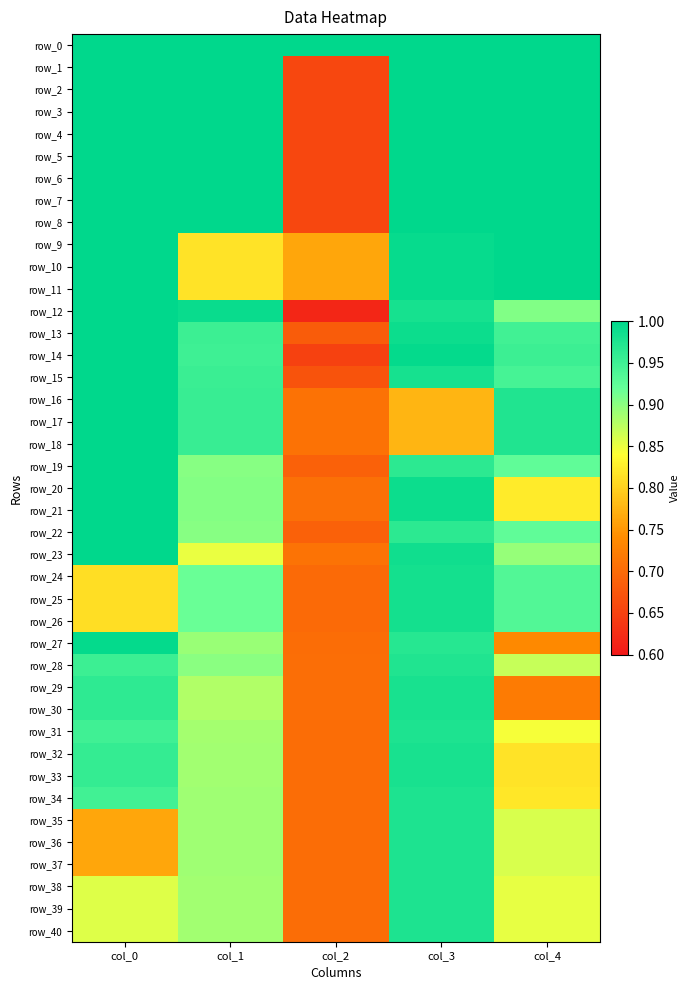

What is the average value of the row_3 series?

0.9